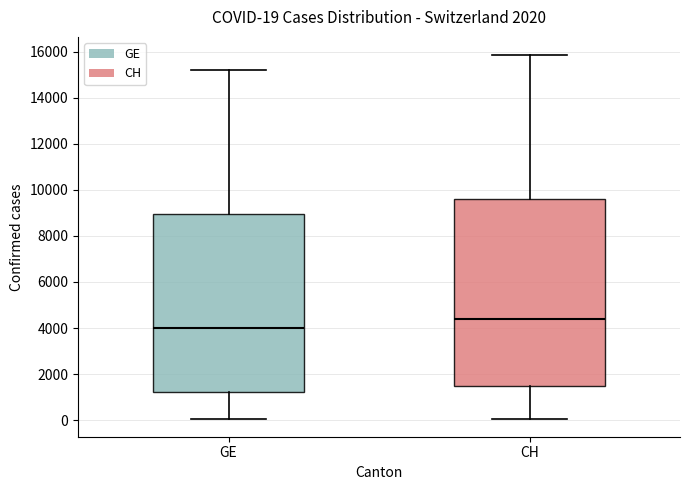

Which box's median line is the highest?

CH